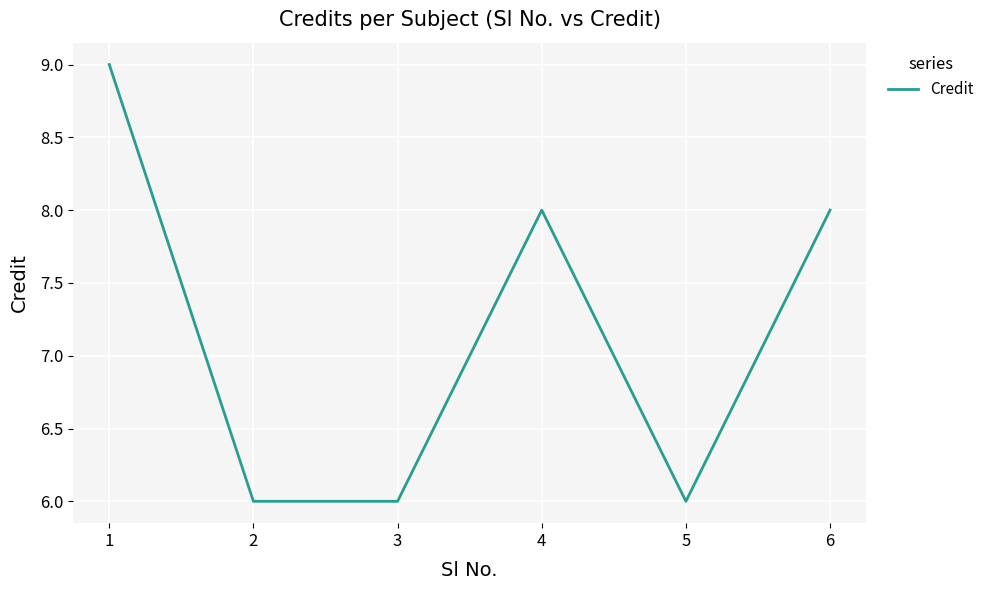

Is this an area chart (filled region under the line)?

No